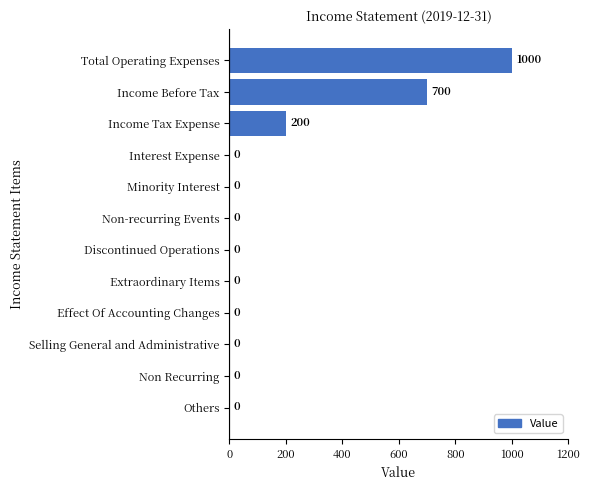

Reading top to bottom, transcribe all the data shown in this chart.

Total Operating Expenses=1000	Income Before Tax=700	Income Tax Expense=200	Interest Expense=0	Minority Interest=0	Non-recurring Events=0	Discontinued Operations=0	Extraordinary Items=0	Effect Of Accounting Changes=0	Selling General and Administrative=0	Non Recurring=0	Others=0